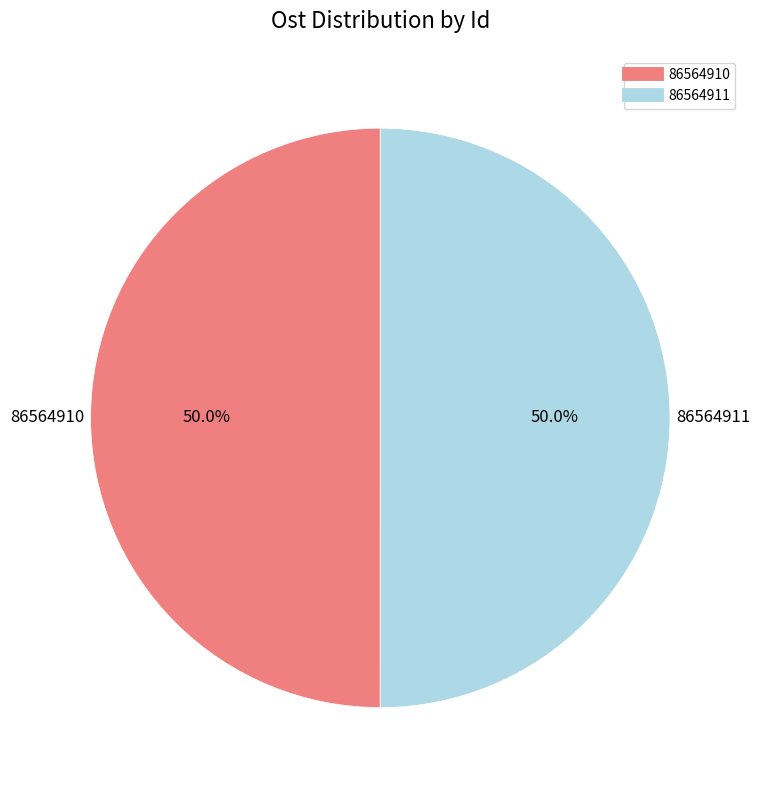

To the nearest percent, what portion does 86564911 represent?

50%